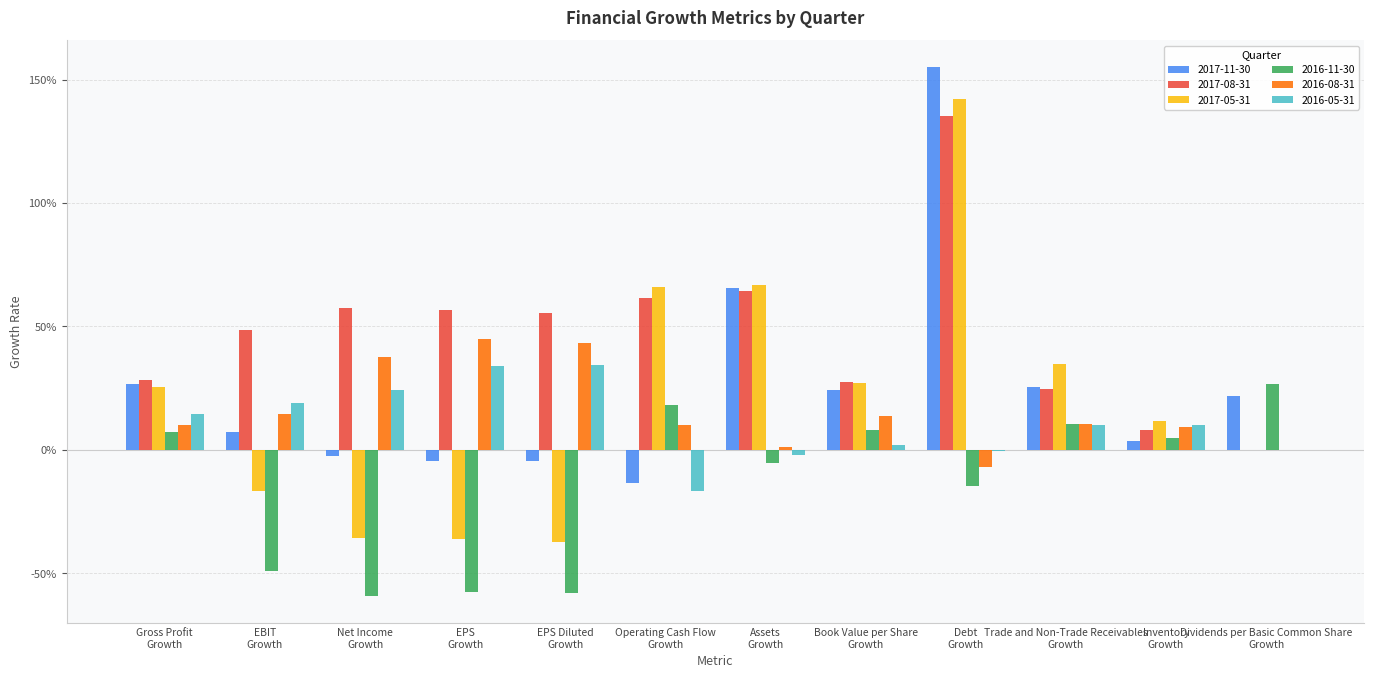

What is the average value of the 2017-11-30 series?

0.3